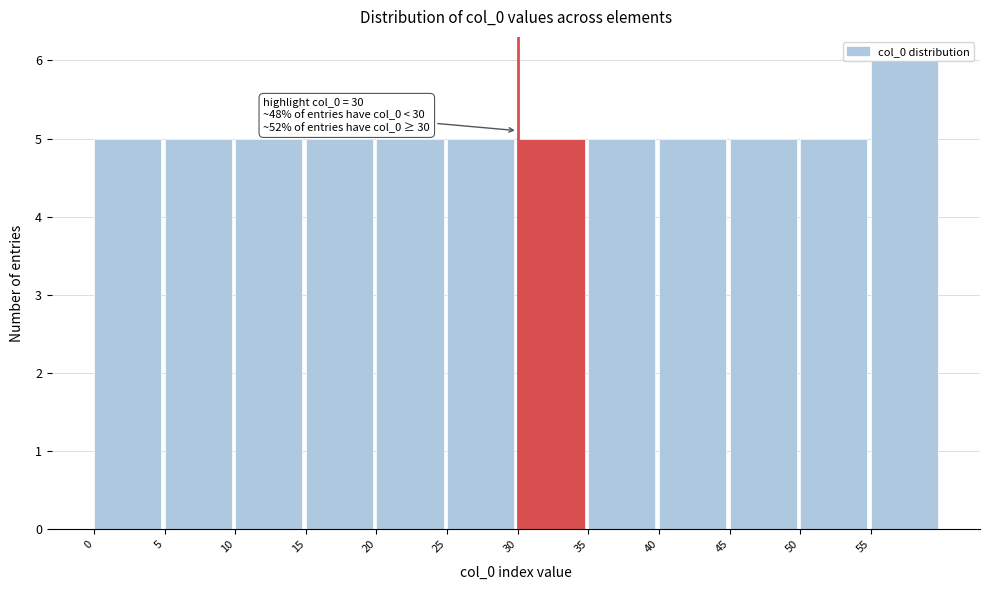

Over which range of the x-axis is the bar tallest?

55 to 60